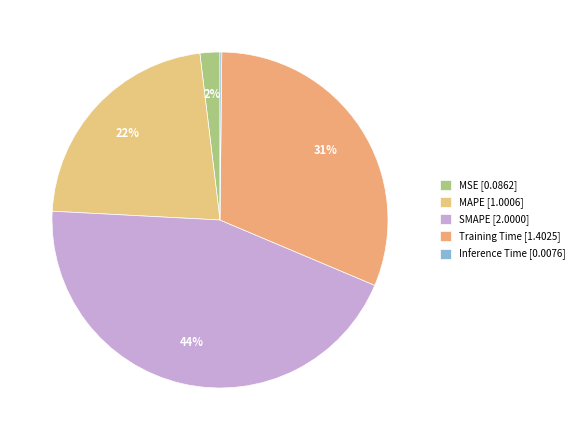

The Inference Time slice represents 12% of the pie. True or false?

False